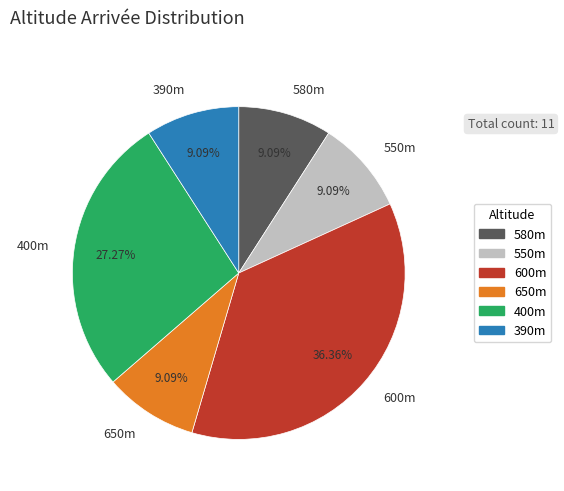

What is the ratio of the value at 600m to the value at 580m?

4.0